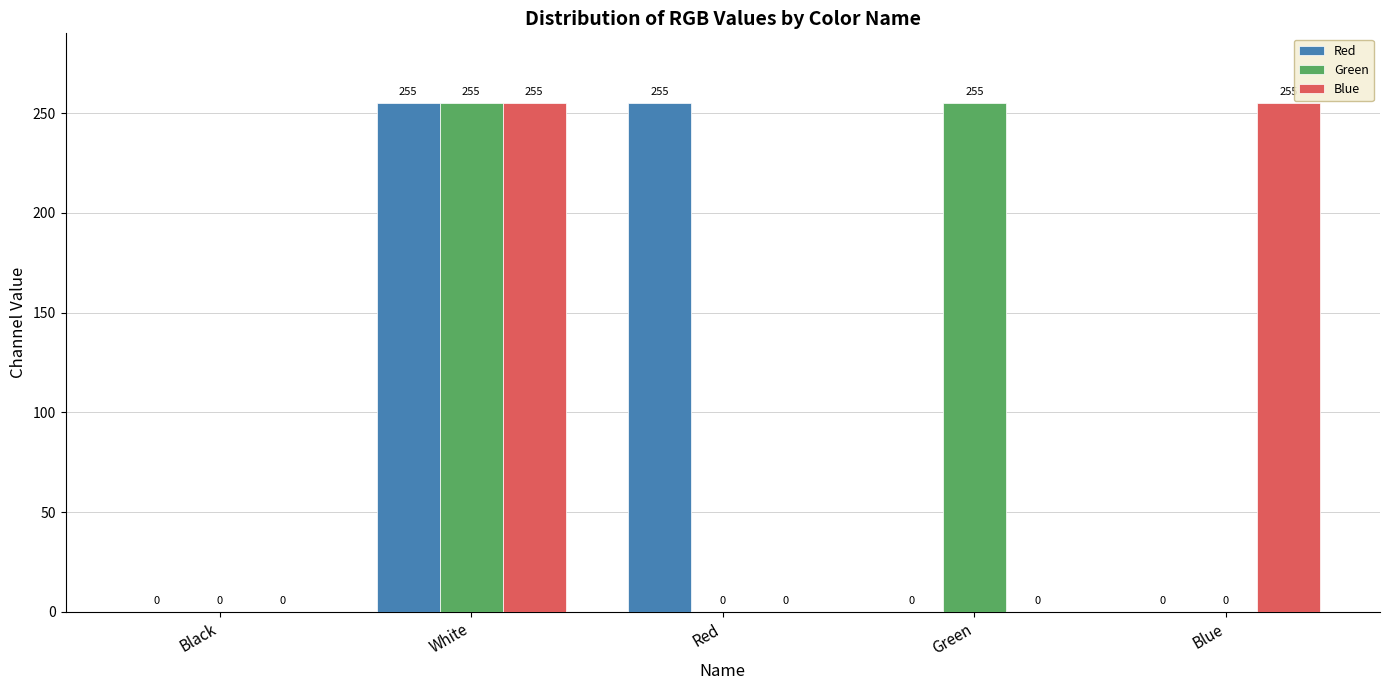

Between Black and Blue, which series saw the biggest shift?

Blue